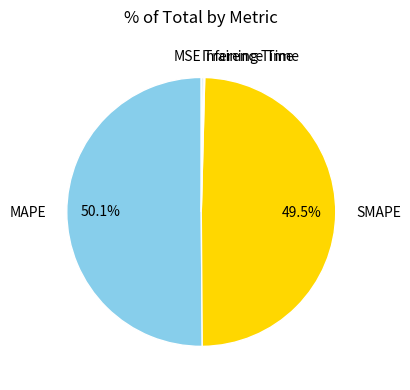

What is the largest slice in the pie chart?

MAPE